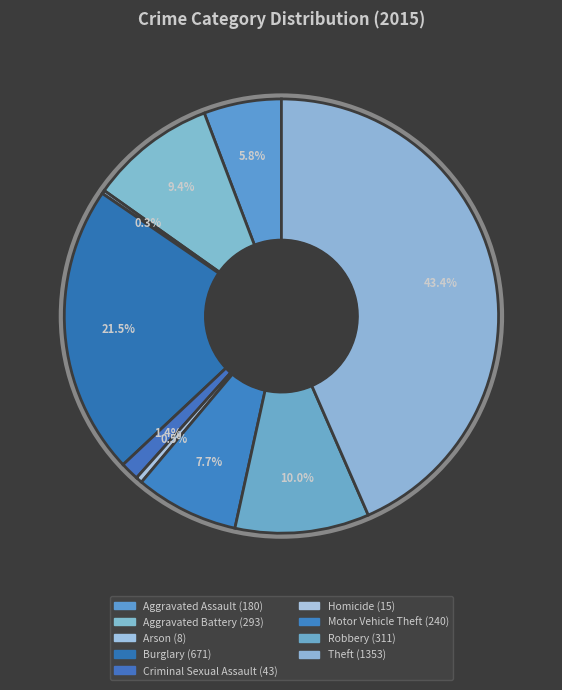

What is the change in value from Burglary to Homicide?

-656